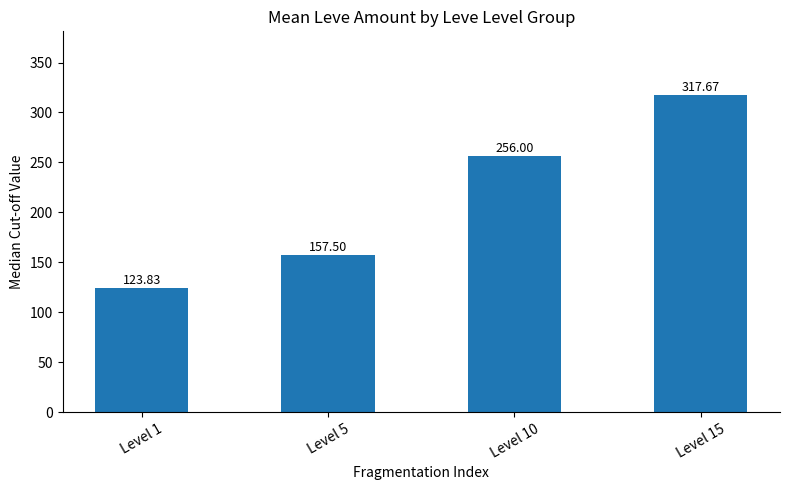

How many data points are less than 256?

2